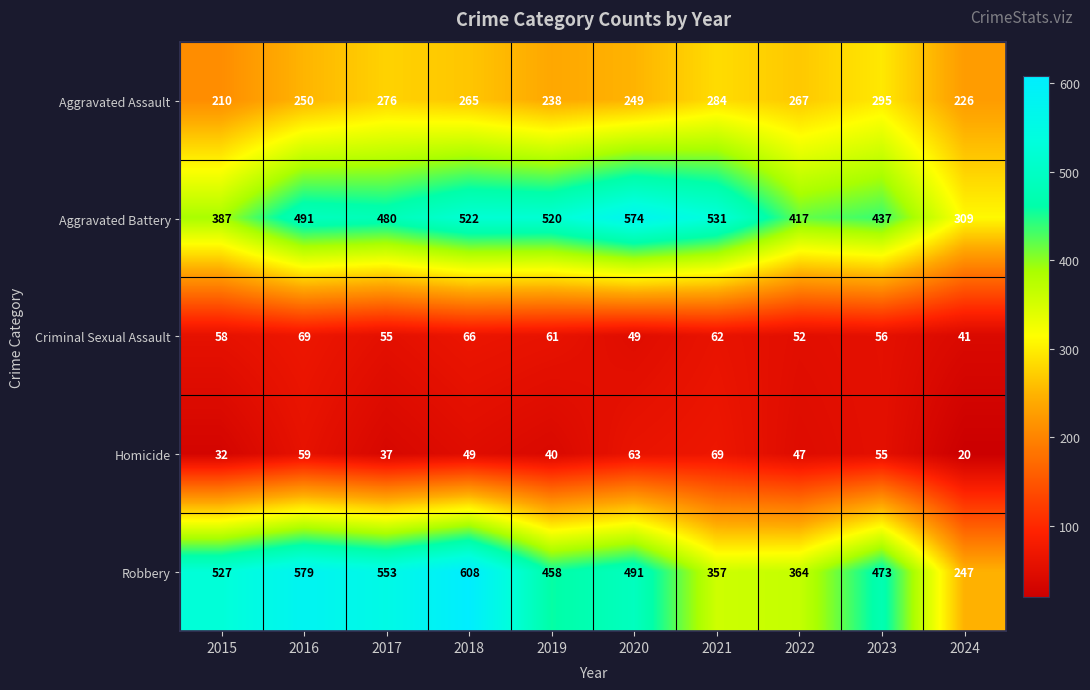

What is the difference between the maximum and minimum values in the Aggravated Assault series?

85